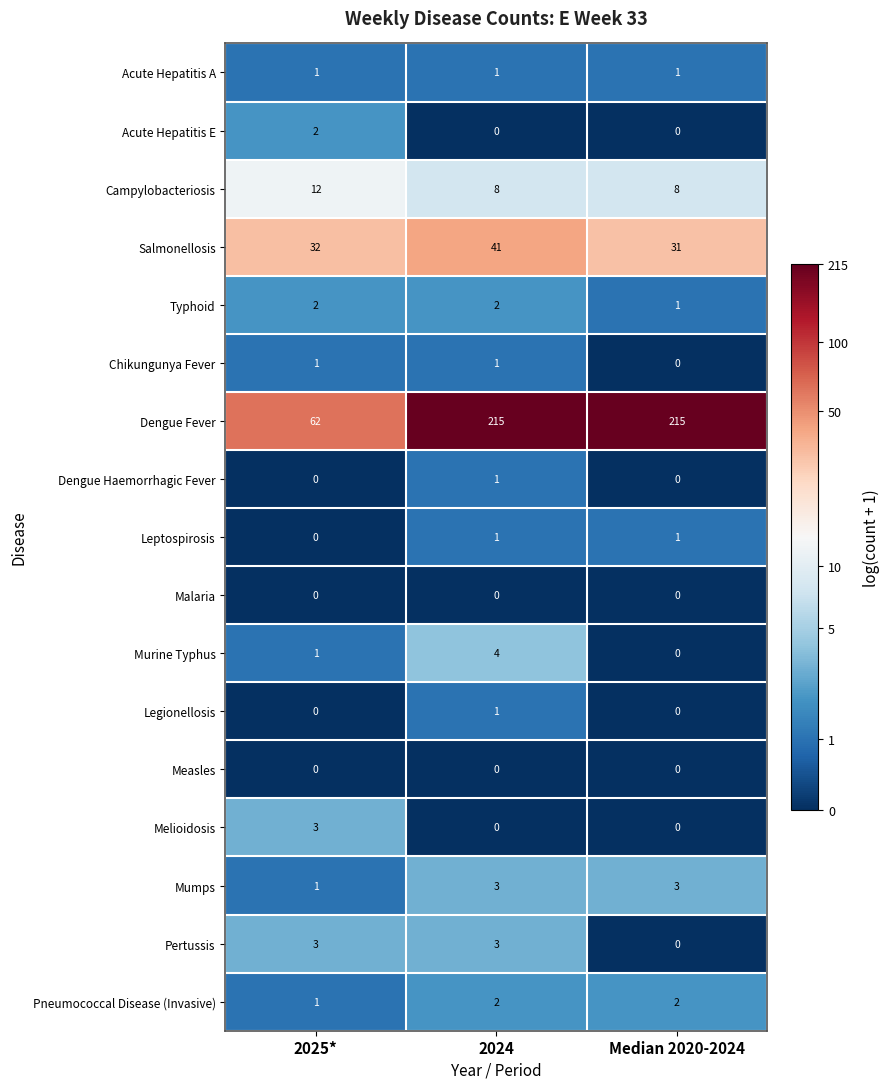

What is the difference between the highest and lowest values at 2025*?

62